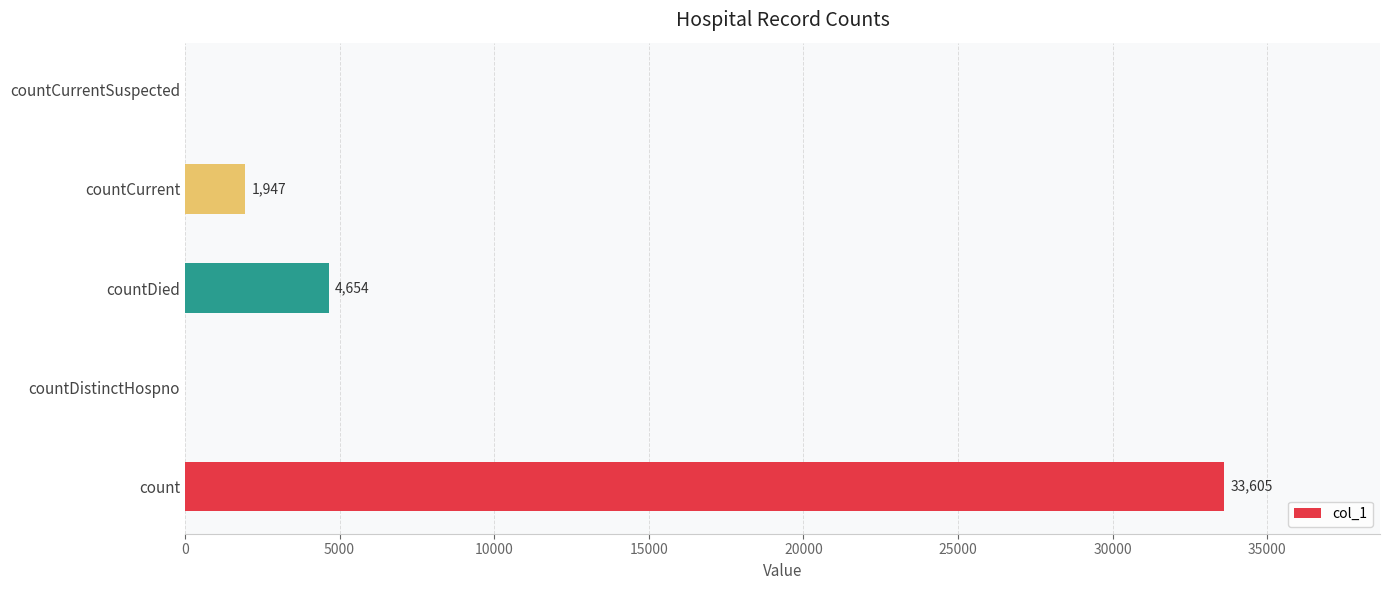

How many categories are shown in the chart?

5